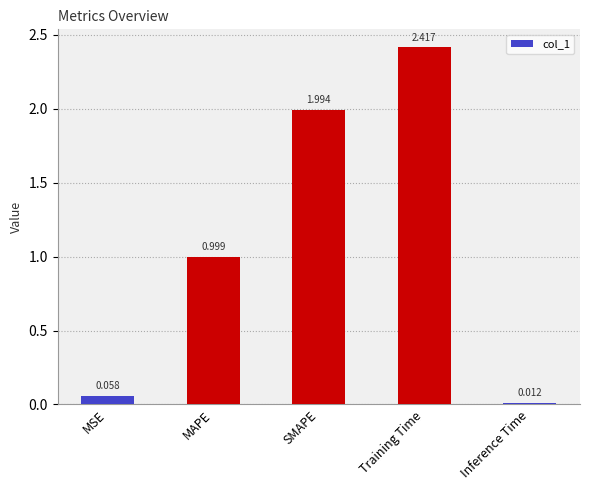

Which label corresponds to the largest value in the chart?

Training Time